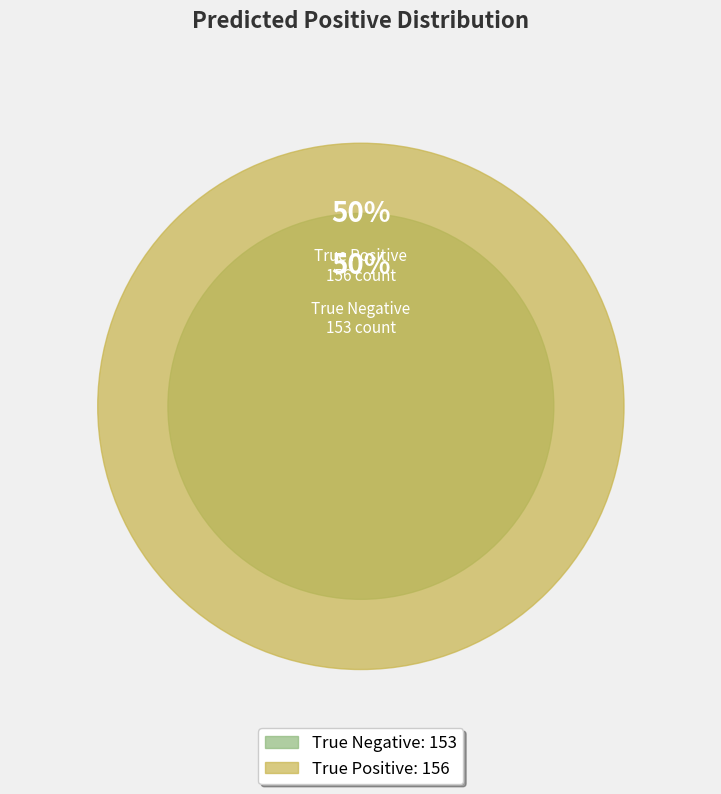

What is the change in value from True Negative to True Positive?

+3